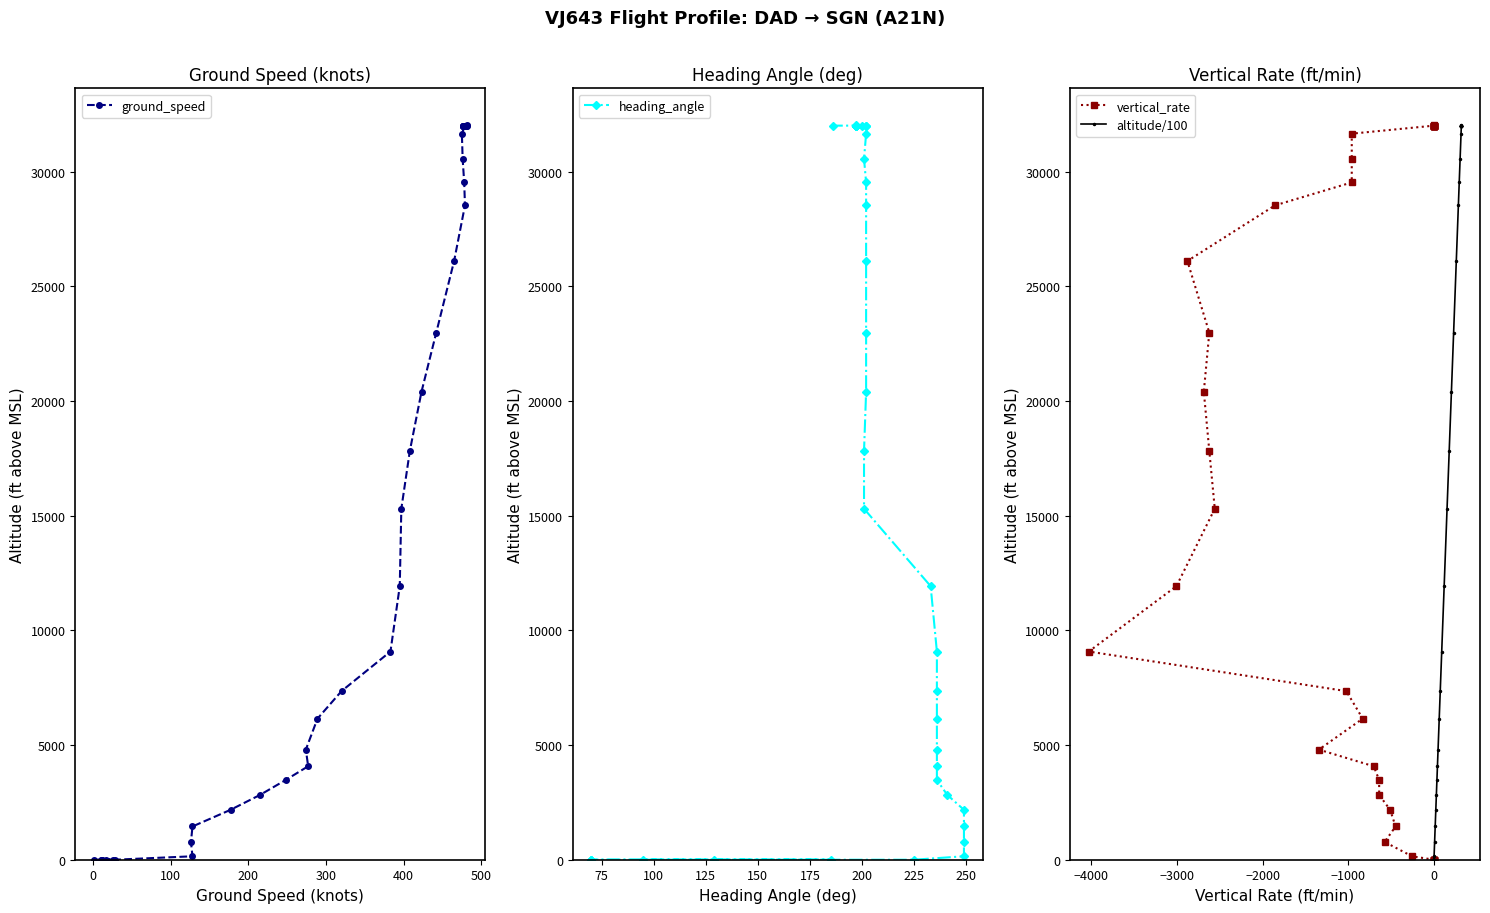

How many values in the vertical_rate series are below 17825?

20